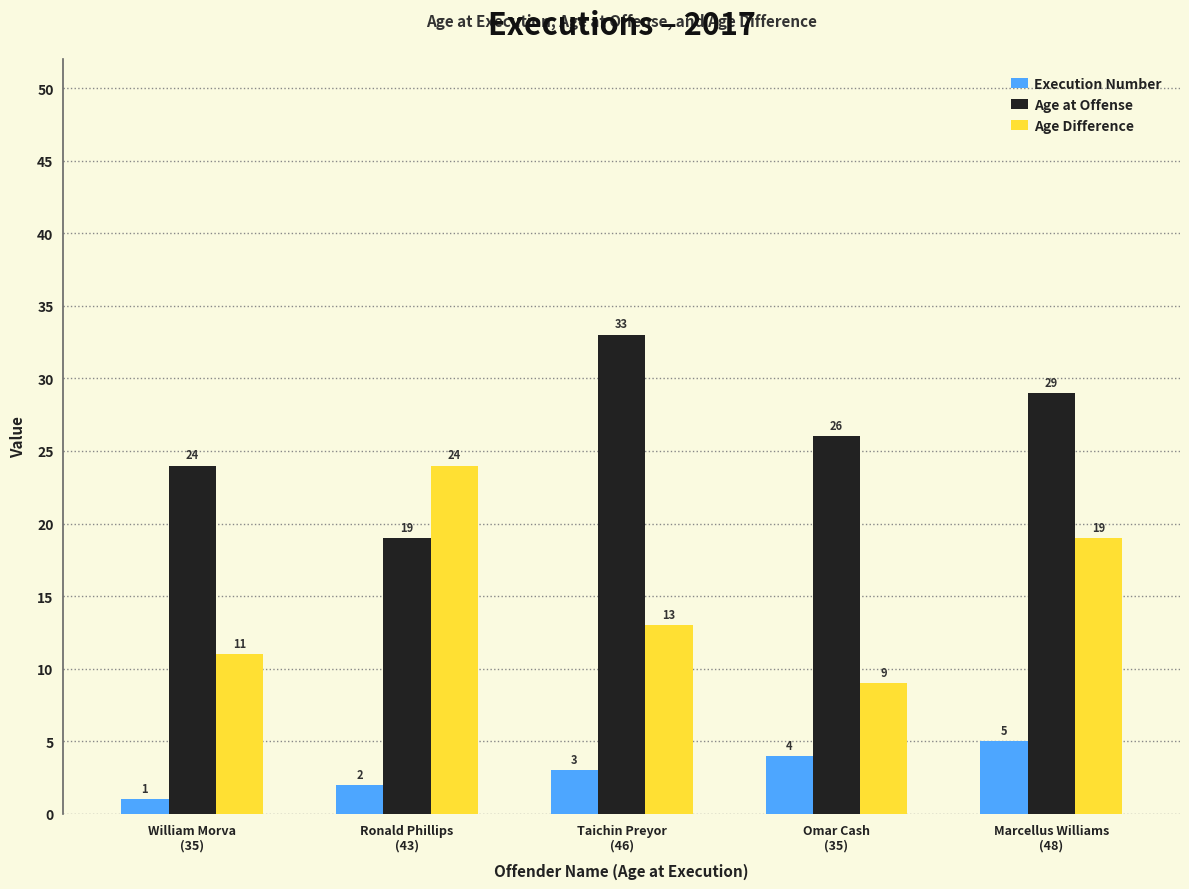

Does the chart contain any negative values?

No